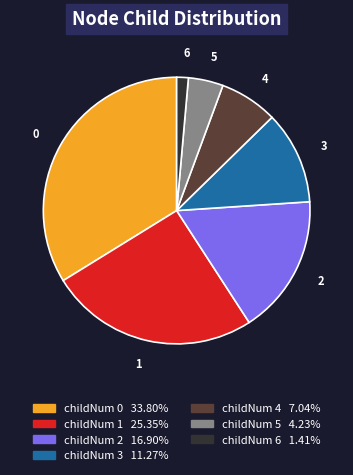

Do childNum 1 25.35% and childNum 6 1.41% together represent more than half of the pie?

No